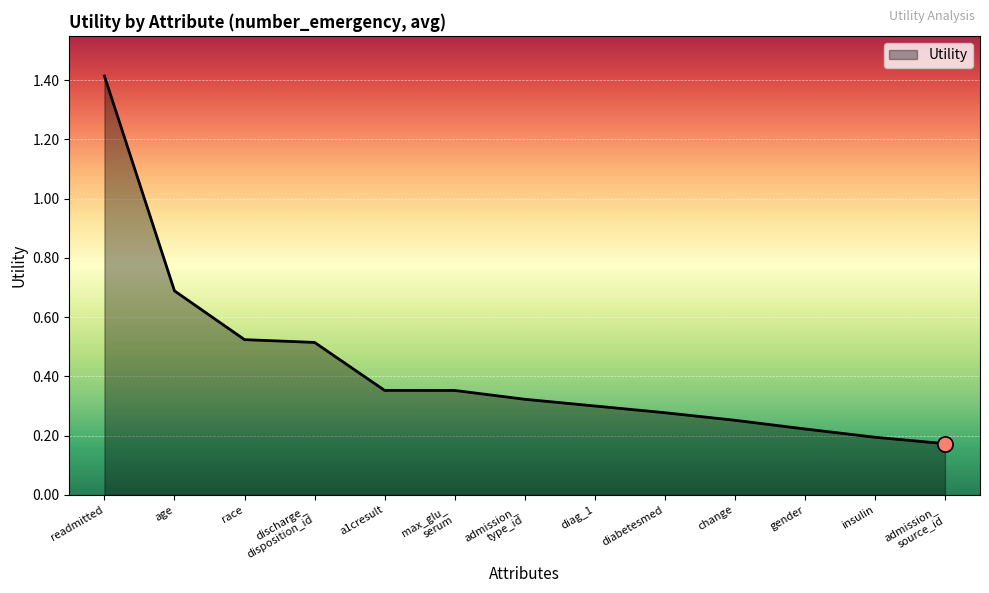

Between gender and readmitted, which is larger?

readmitted